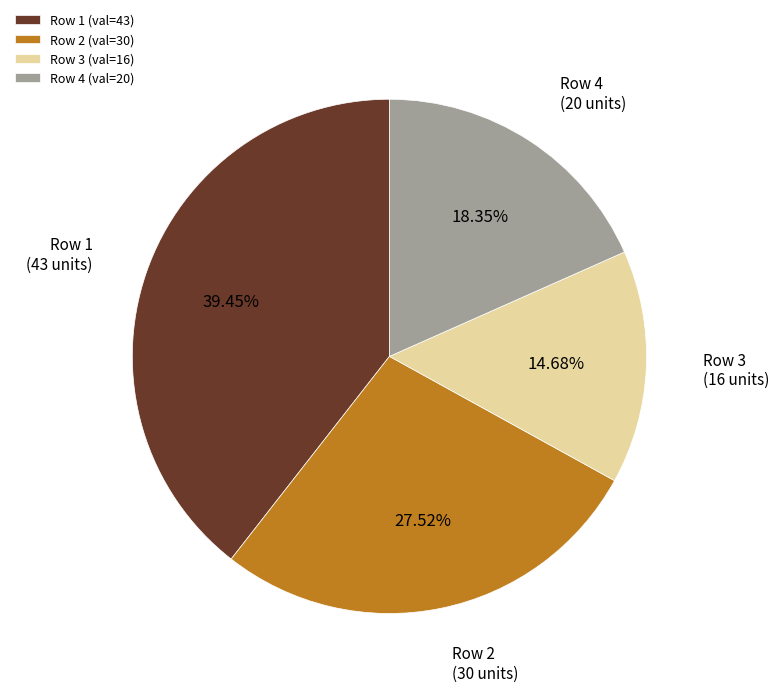

To the nearest percent, what is the difference between the largest and smallest slice percentages?

25%